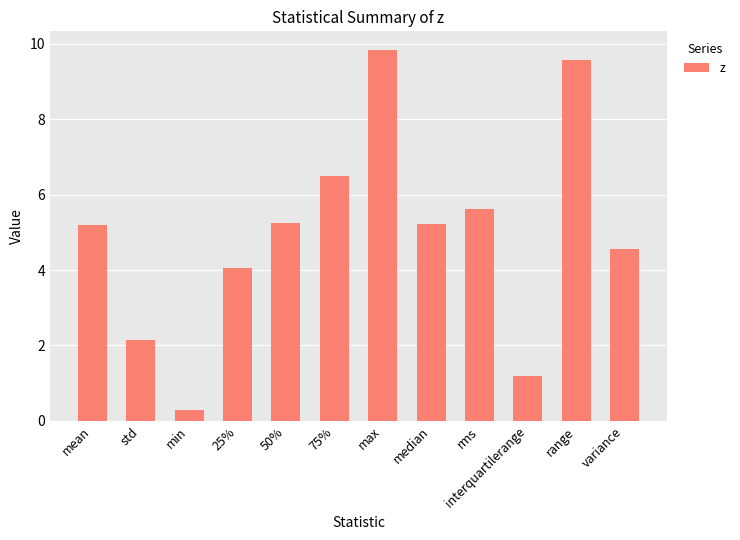

What is the maximum value shown in the chart?

9.8